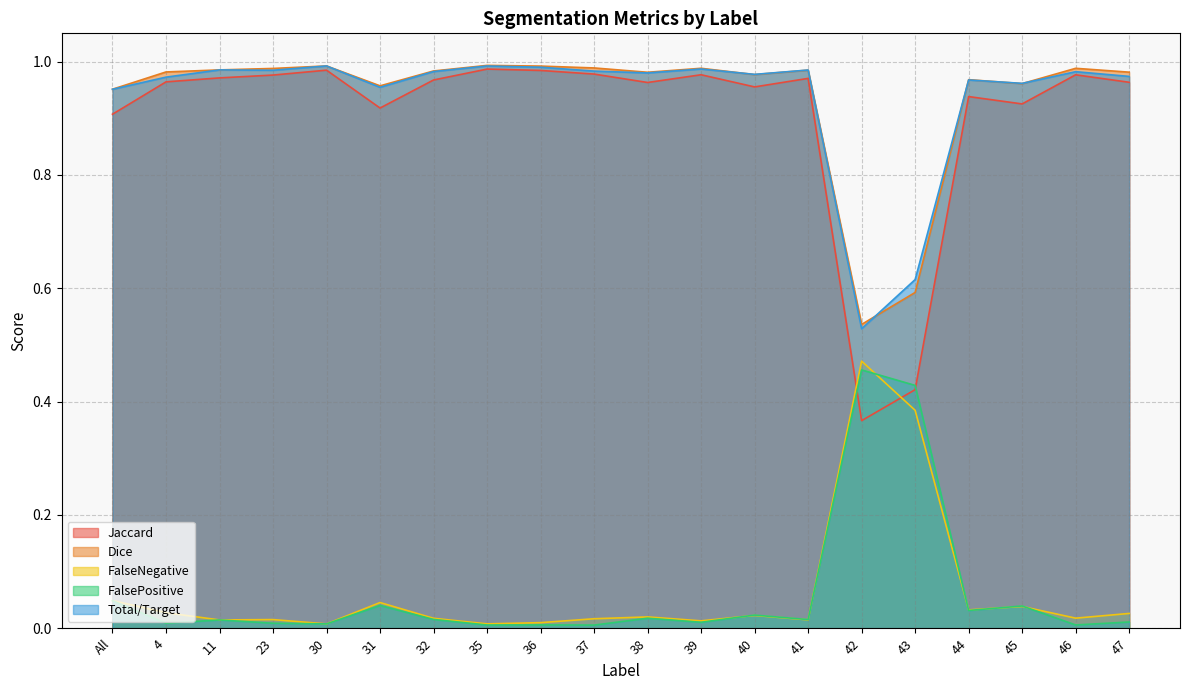

How many interior local valleys does the FalseNegative series have?

7